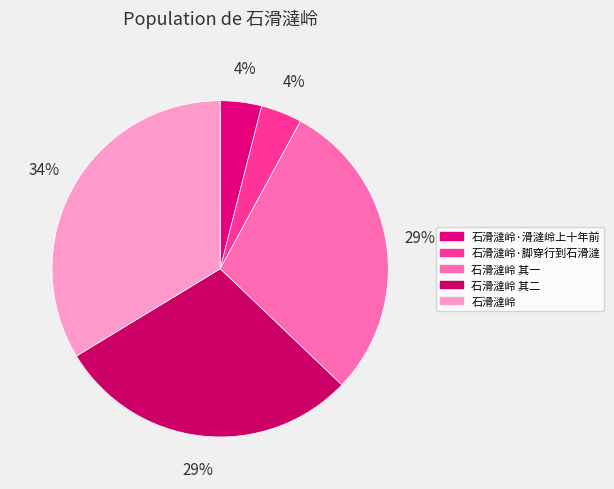

Count the number of slices in the pie.

5